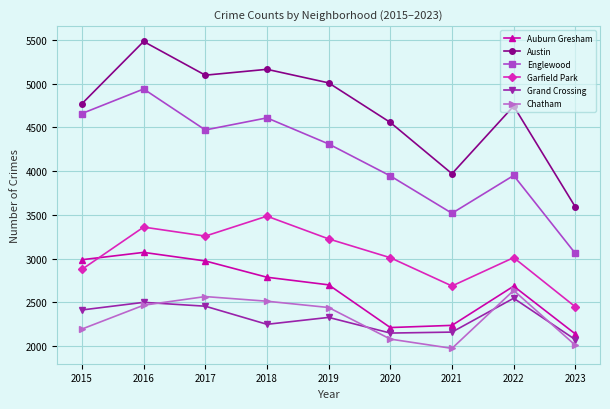

What is the sum of the Austin values at 2015 and 2019?

9778